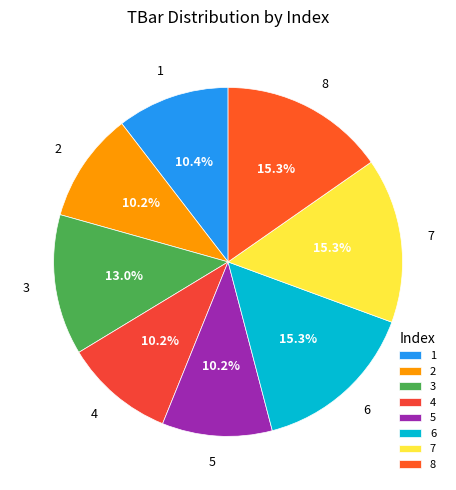

What is the ratio of the value at 2 to the value at 5?

1.0